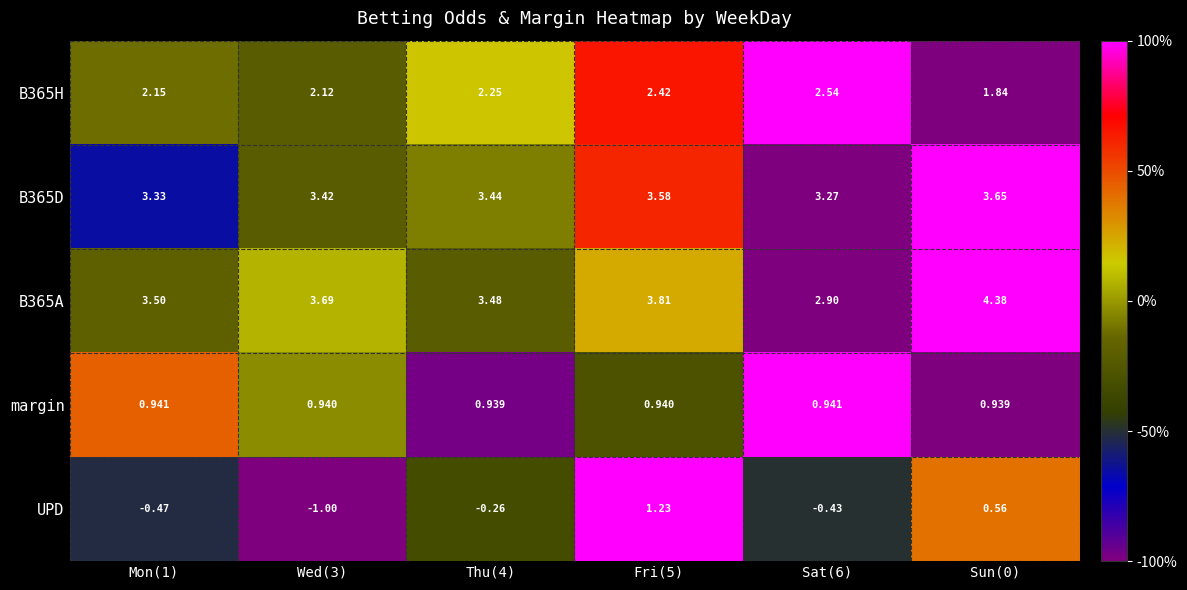

Which series has the largest range (max minus min)?

UPD